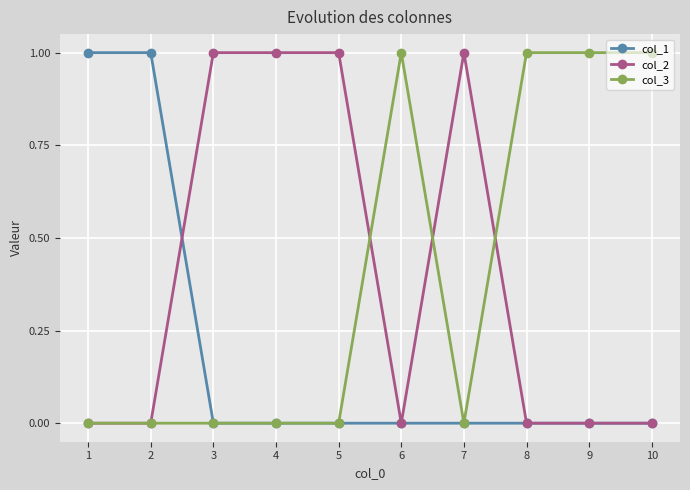

True or false: col_2 has a value of 0 at 8.

True